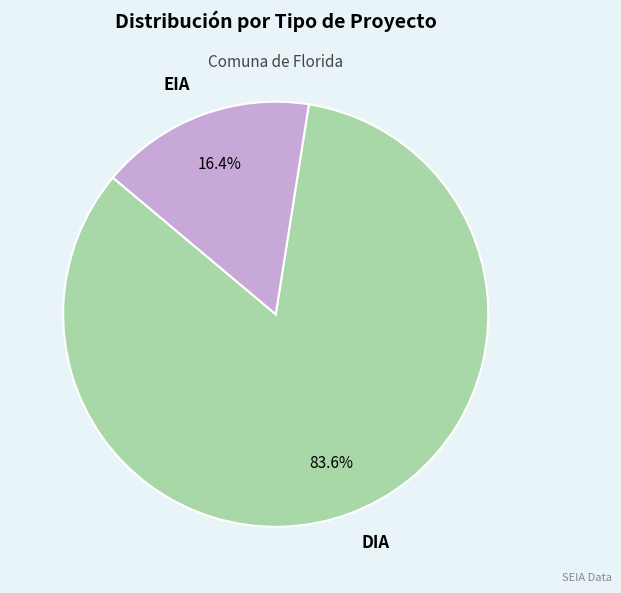

What percentage is the EIA slice, to the nearest percent?

16%